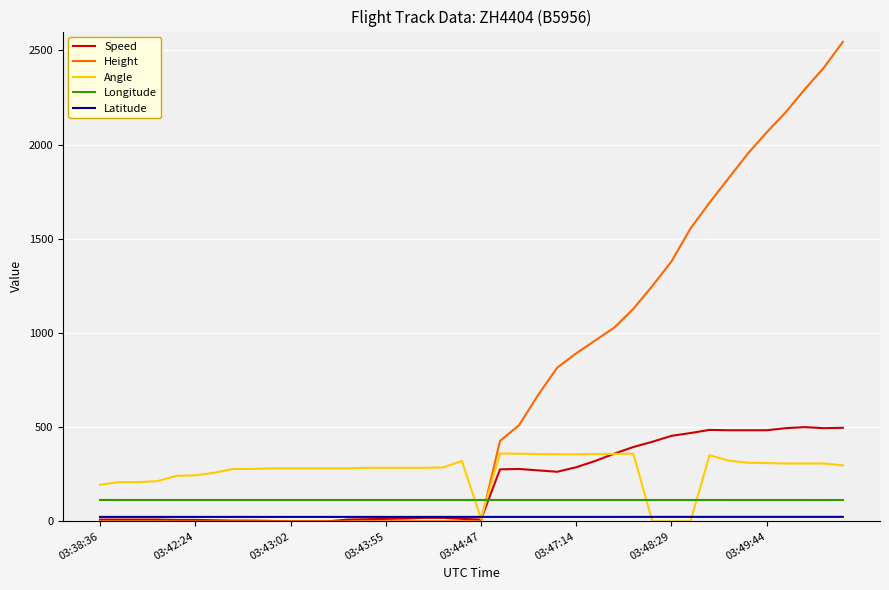

Which series has the widest spread of values?

Height